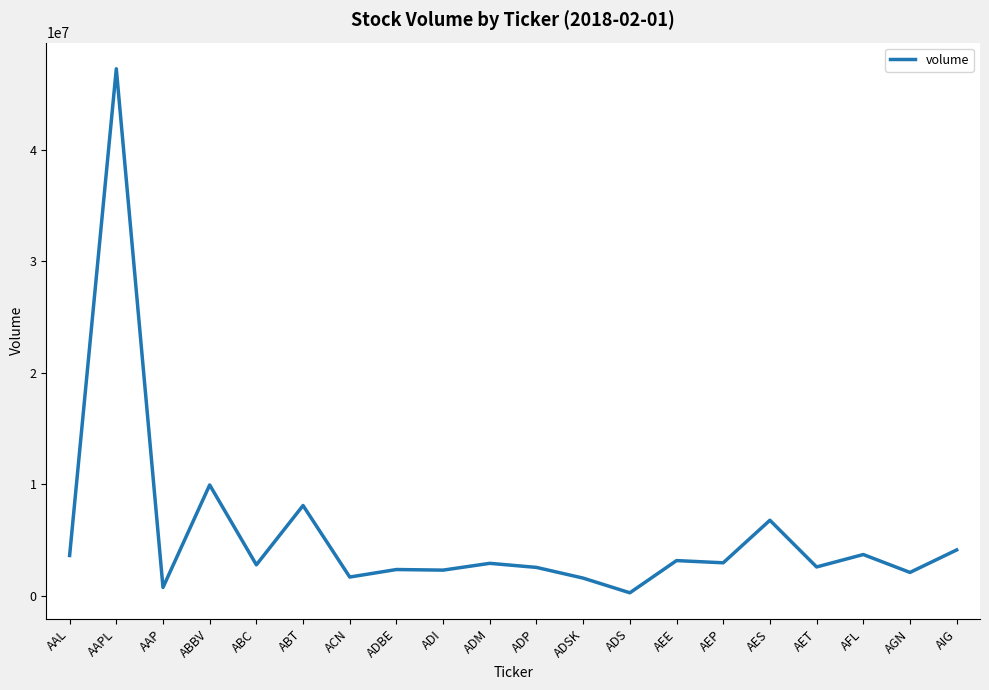

Is it true that the value at ABT is 4305480?

False